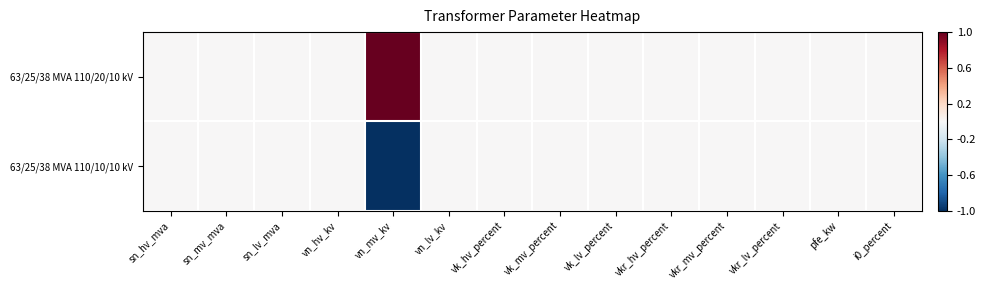

Which series has the largest total across all categories?

63/25/38 MVA 110/20/10 kV